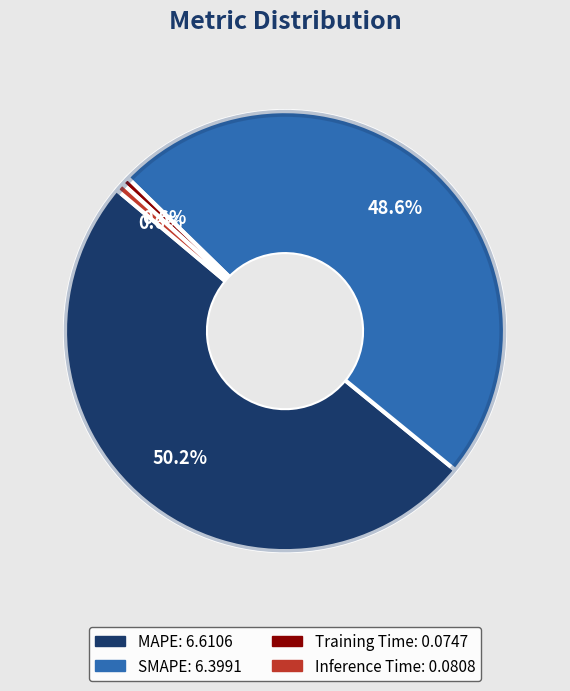

Is Inference Time the majority of the pie?

No